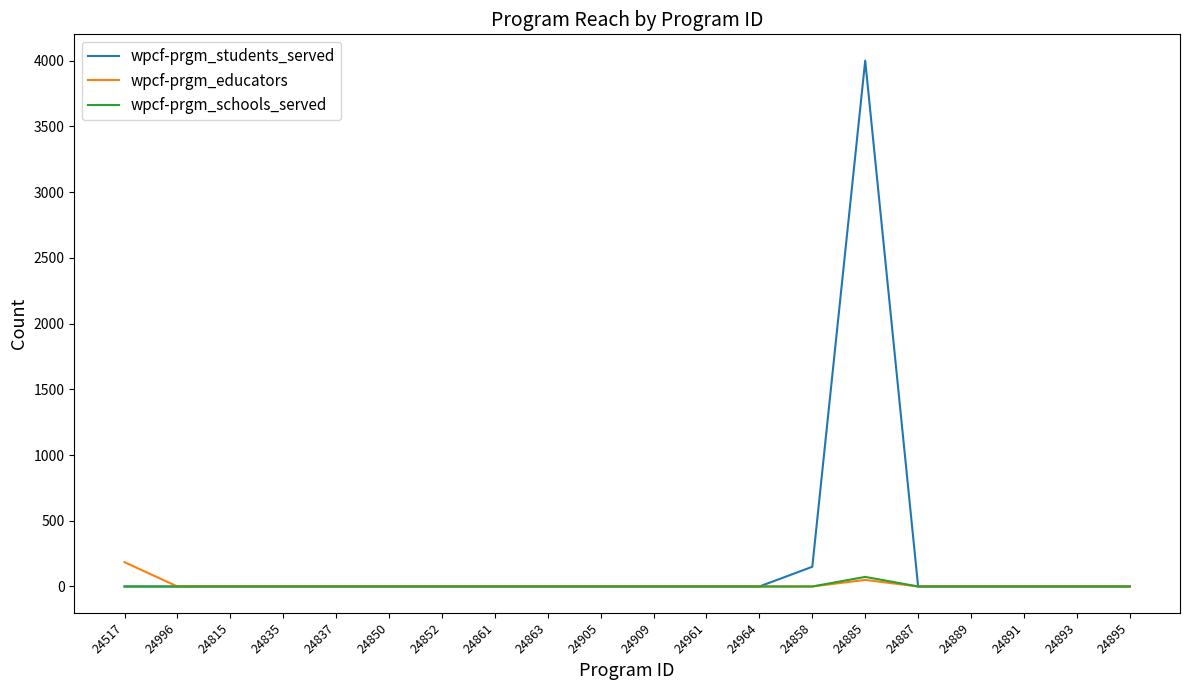

The wpcf-prgm_educators series shows 0 at 24887. True or false?

True